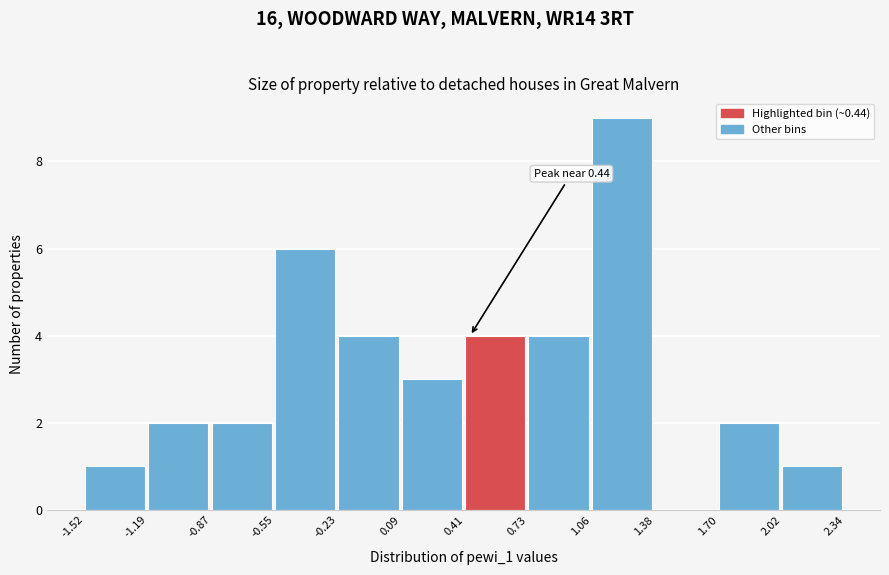

Over which range of the x-axis is the bar tallest?

1.06 to 1.38